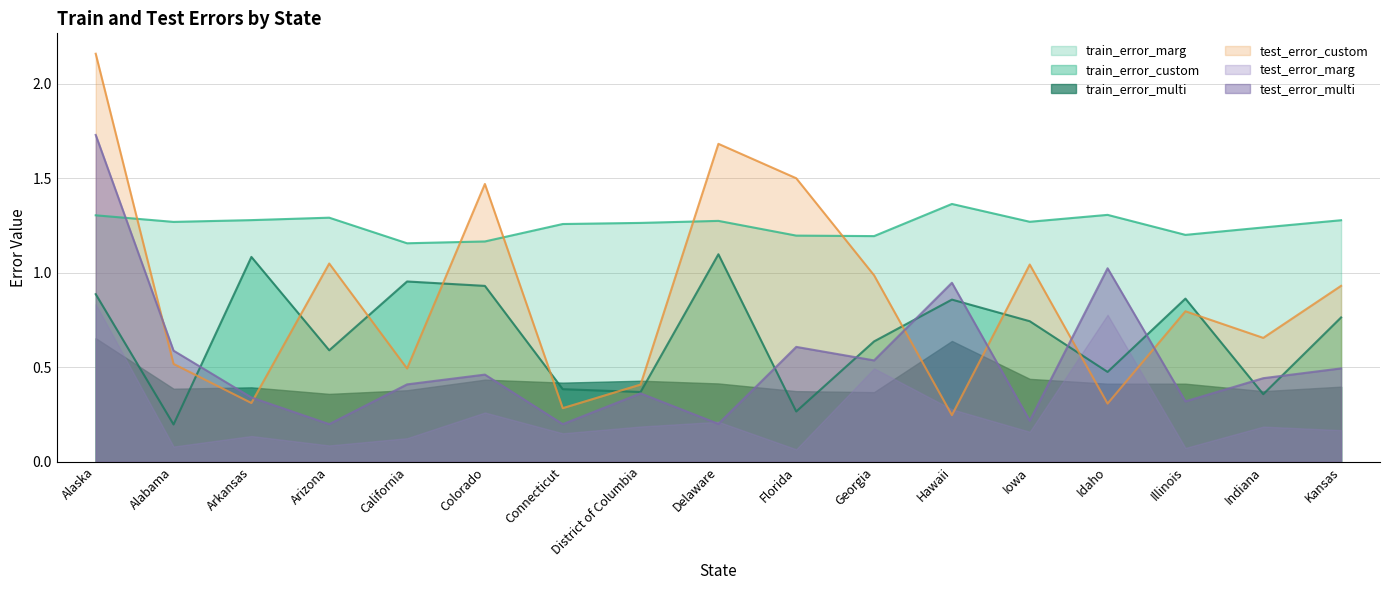

Which series changed the most between Arkansas and Connecticut?

train_error_custom